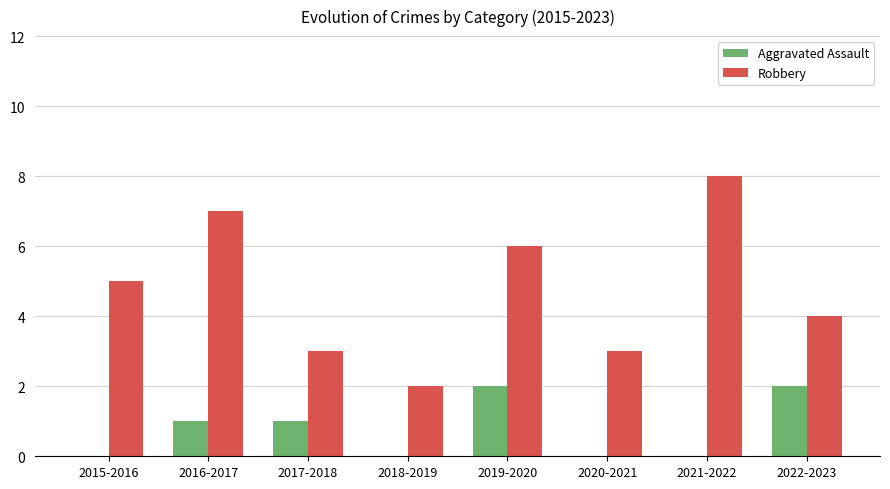

Between 2019-2020 and 2020-2021, which series saw the biggest shift?

Robbery